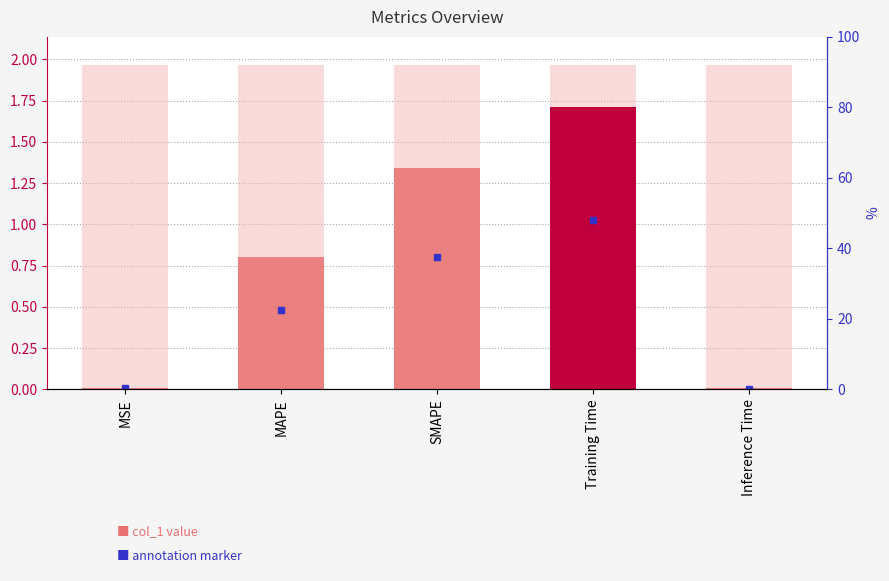

Are the bars grouped side by side (vs. stacked)?

No